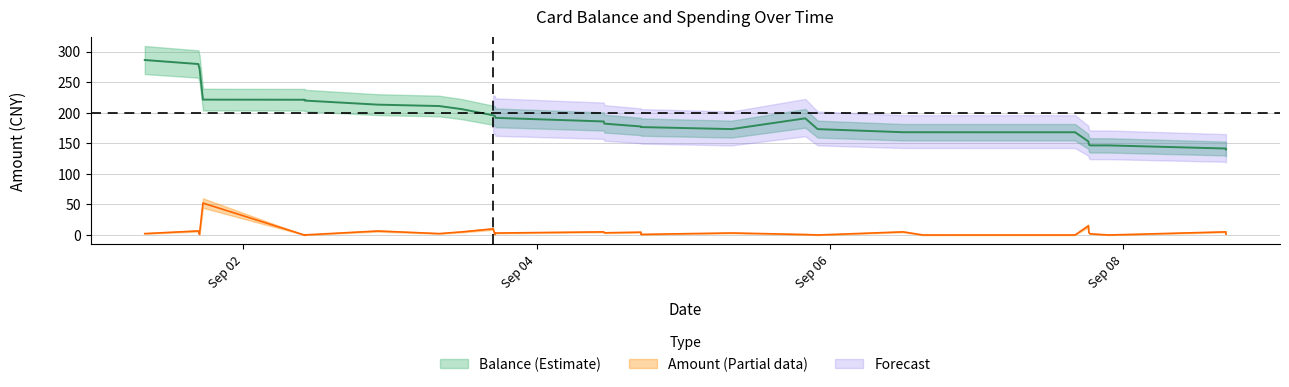

True or false: balance_center and amount cross at least once.

False